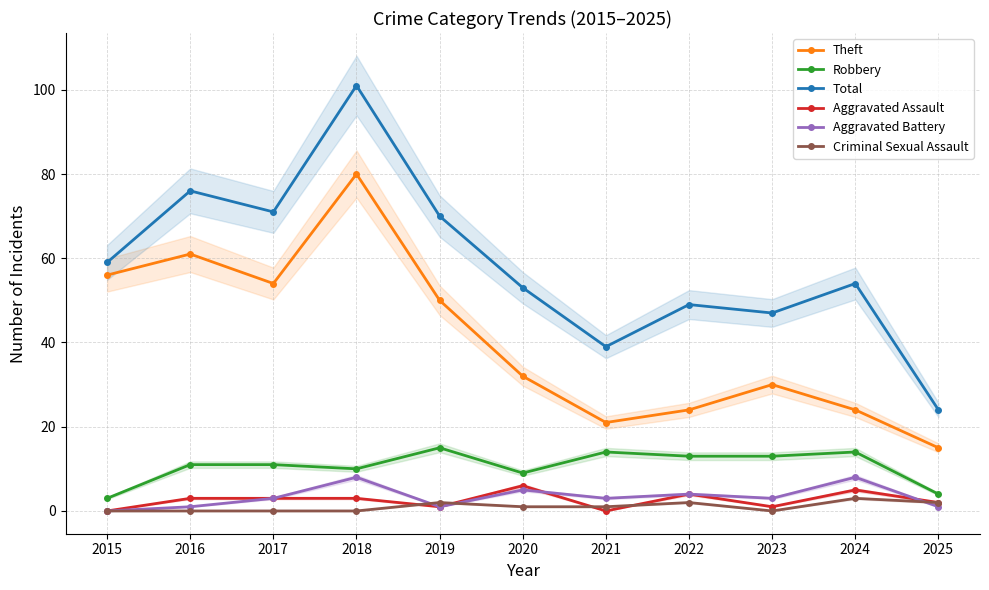

Reading left to right, list all the values displayed in this chart.

Theft: 56	61	54	80	50	32	21	24	30	24	15
Robbery: 3	11	11	10	15	9	14	13	13	14	4
Total: 59	76	71	101	70	53	39	49	47	54	24
Aggravated Assault: 0	3	3	3	1	6	0	4	1	5	2
Aggravated Battery: 0	1	3	8	1	5	3	4	3	8	1
Criminal Sexual Assault: 0	0	0	0	2	1	1	2	0	3	2